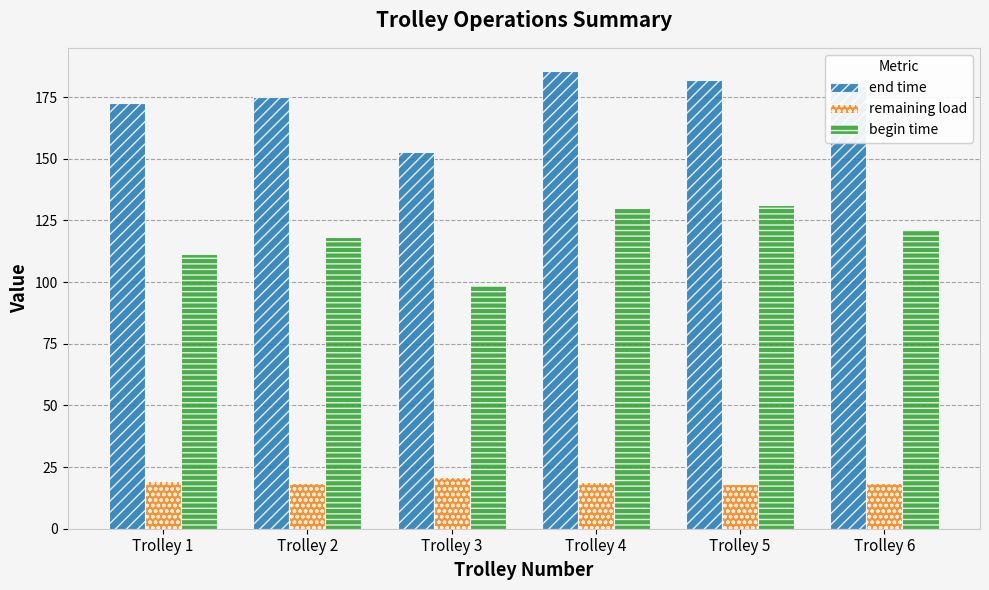

What is the value of the begin time bar at the 5th from the left?

131.4